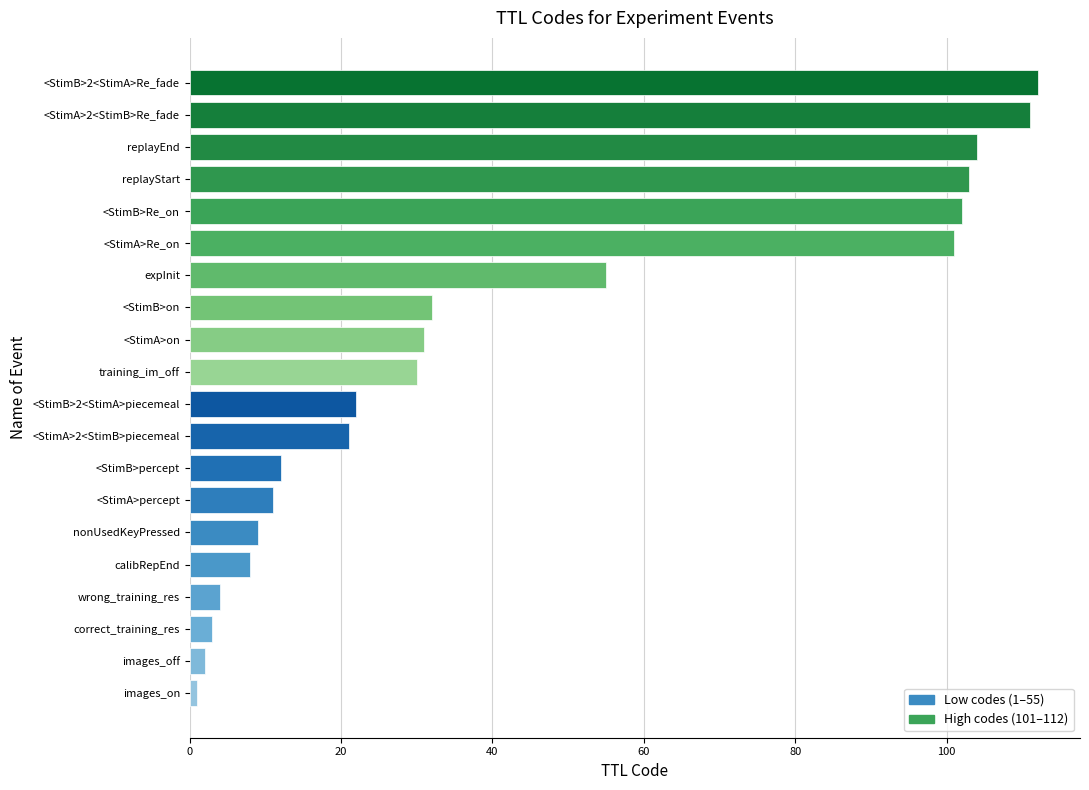

Which category has the highest value across all series?

<StimB>2<StimA>Re_fade